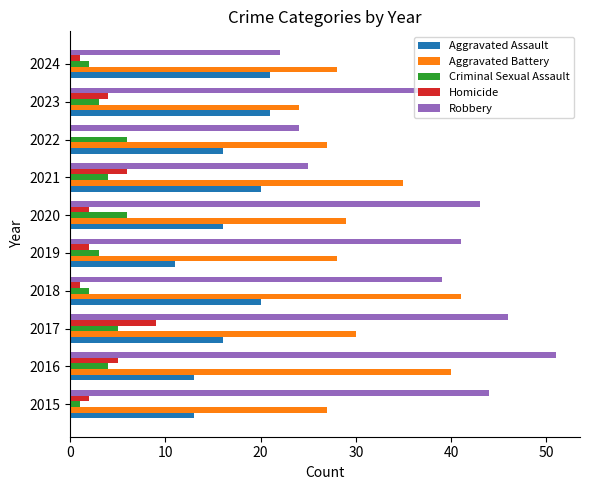

Which series has the largest total across all categories?

Robbery